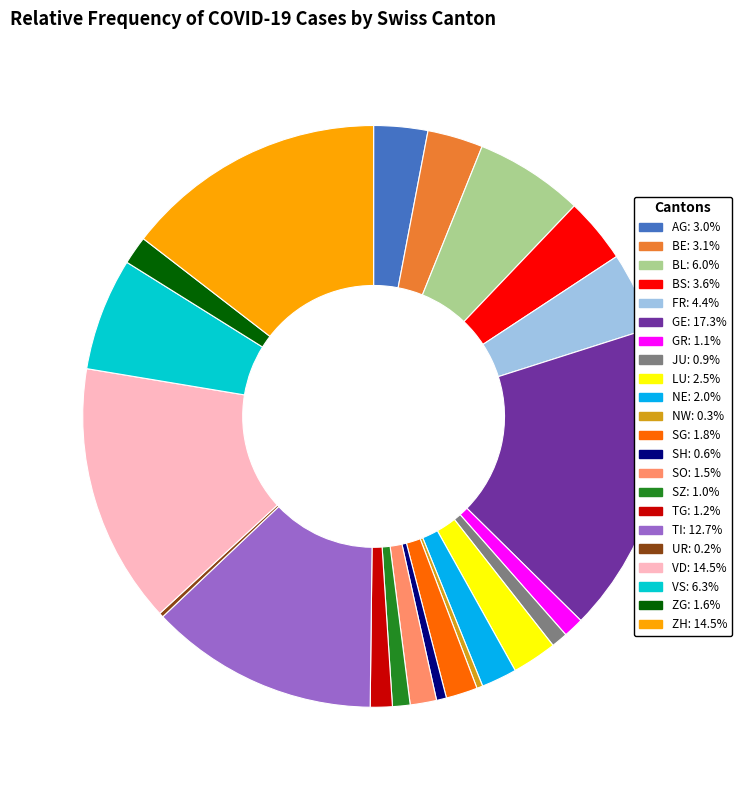

What is the ratio of the value at JU to the value at GR?

0.8